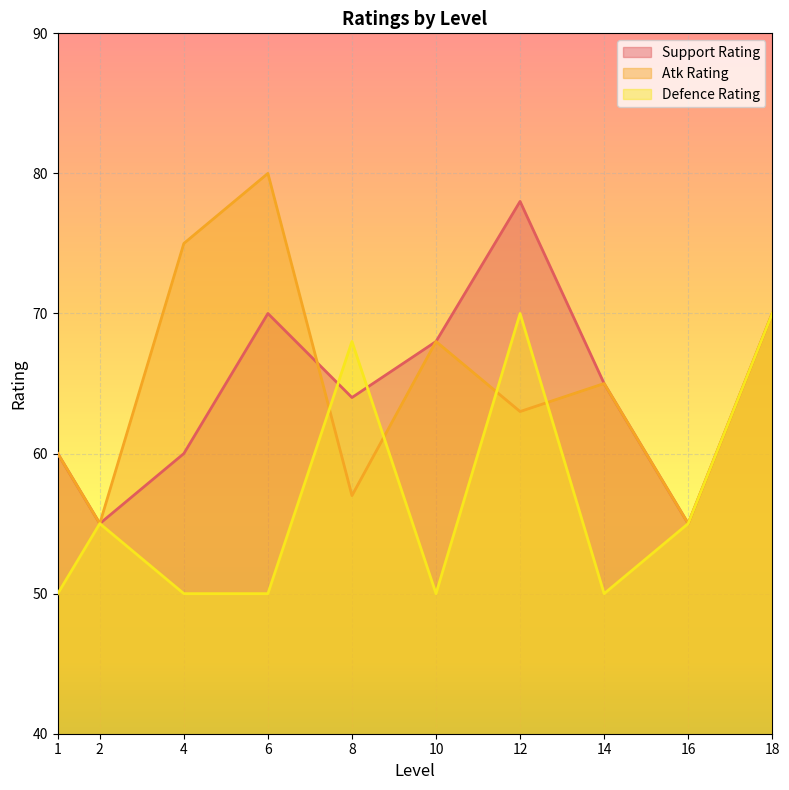

What is the value of the Support Rating point at the 3rd from the left?

60